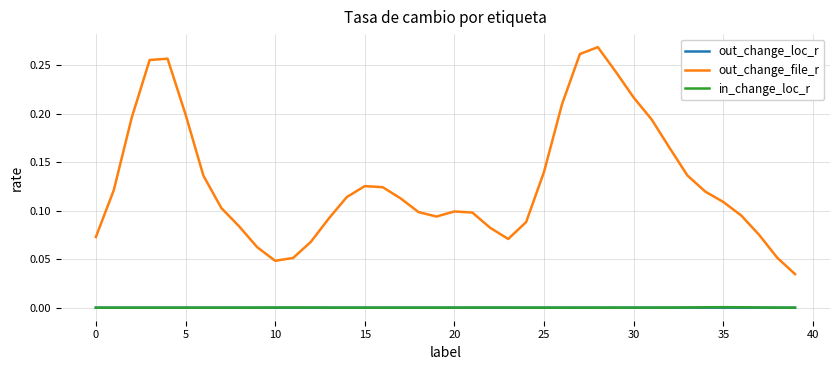

True or false: in_change_loc_r and out_change_file_r cross at least once.

False